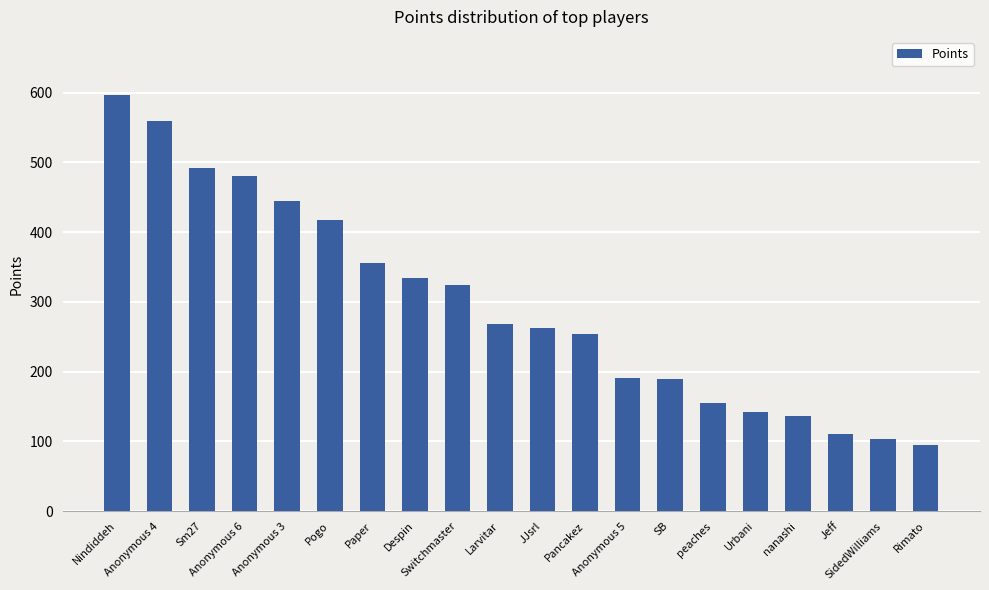

Where does the data first go above 268?

Nindiddeh